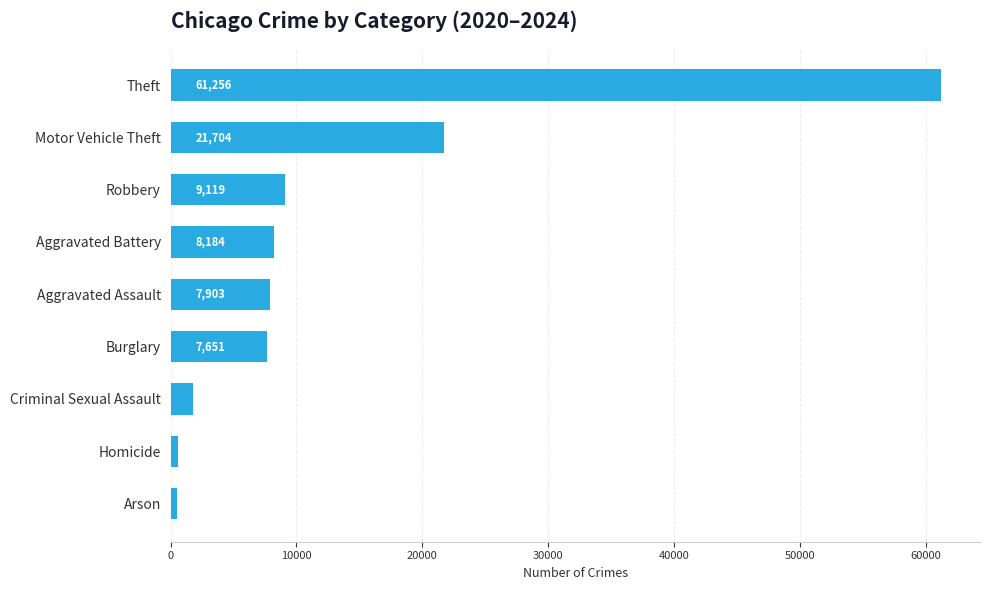

Between Aggravated Assault and Theft, which is larger?

Theft